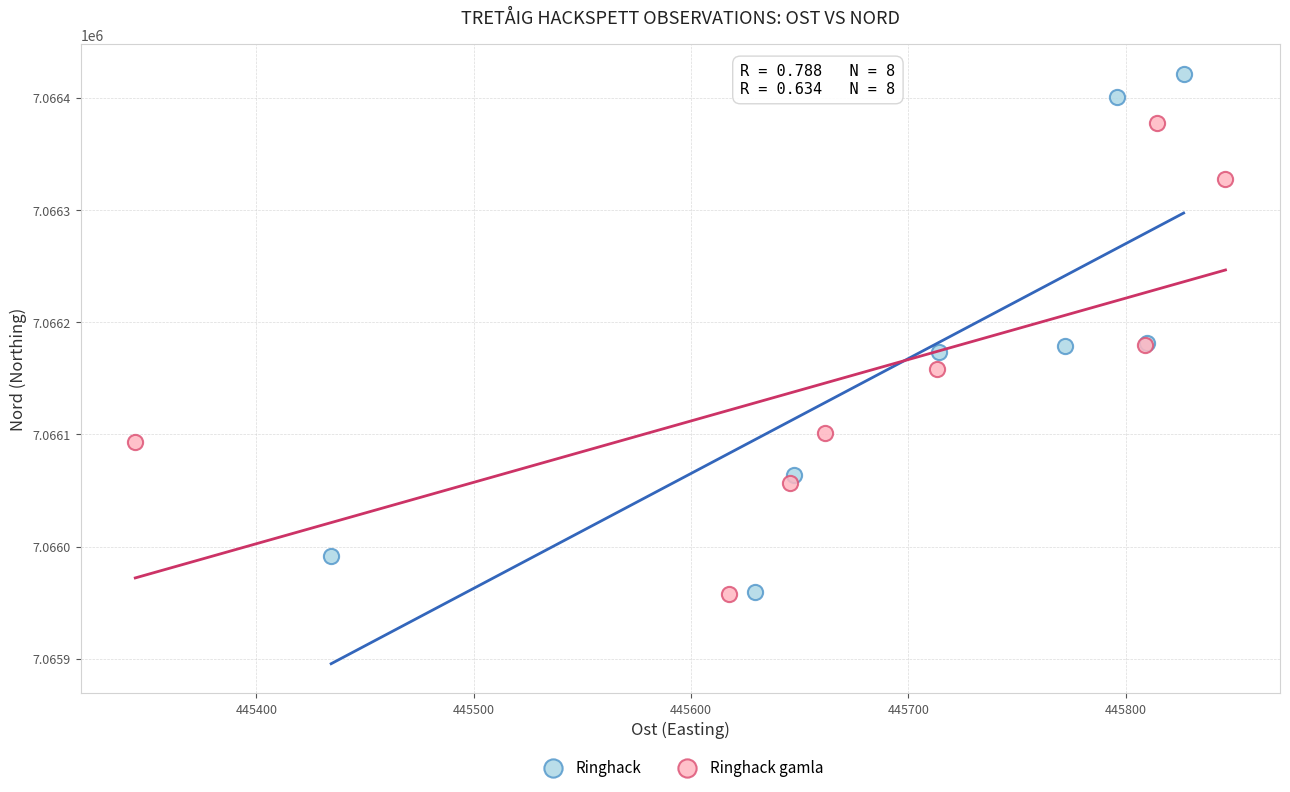

Which series has the largest Y range (max minus min)?

Ringhack